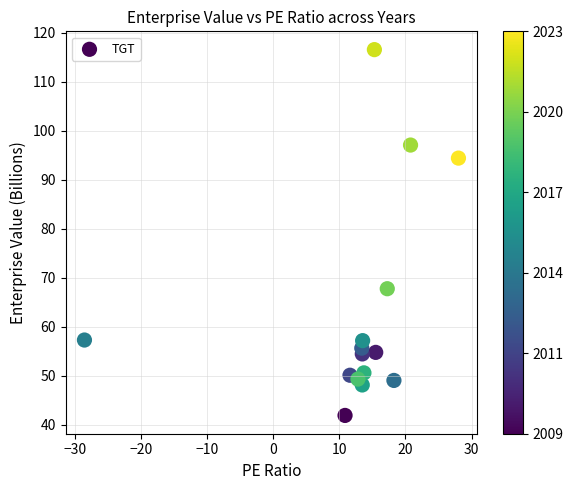

What Y value in the scatter plot is closest to 79?

67.8